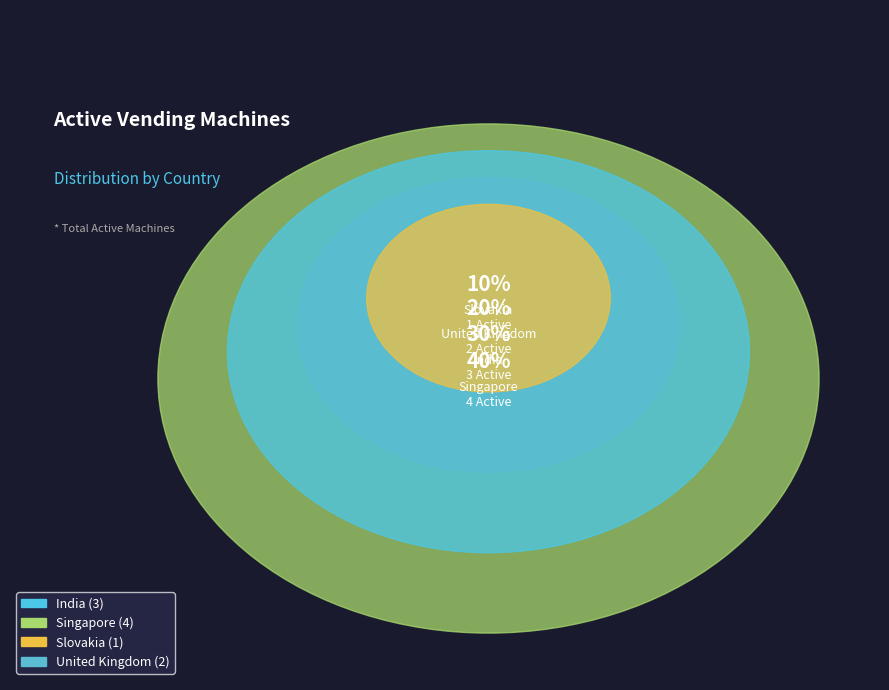

What is the largest slice in the pie chart?

Singapore